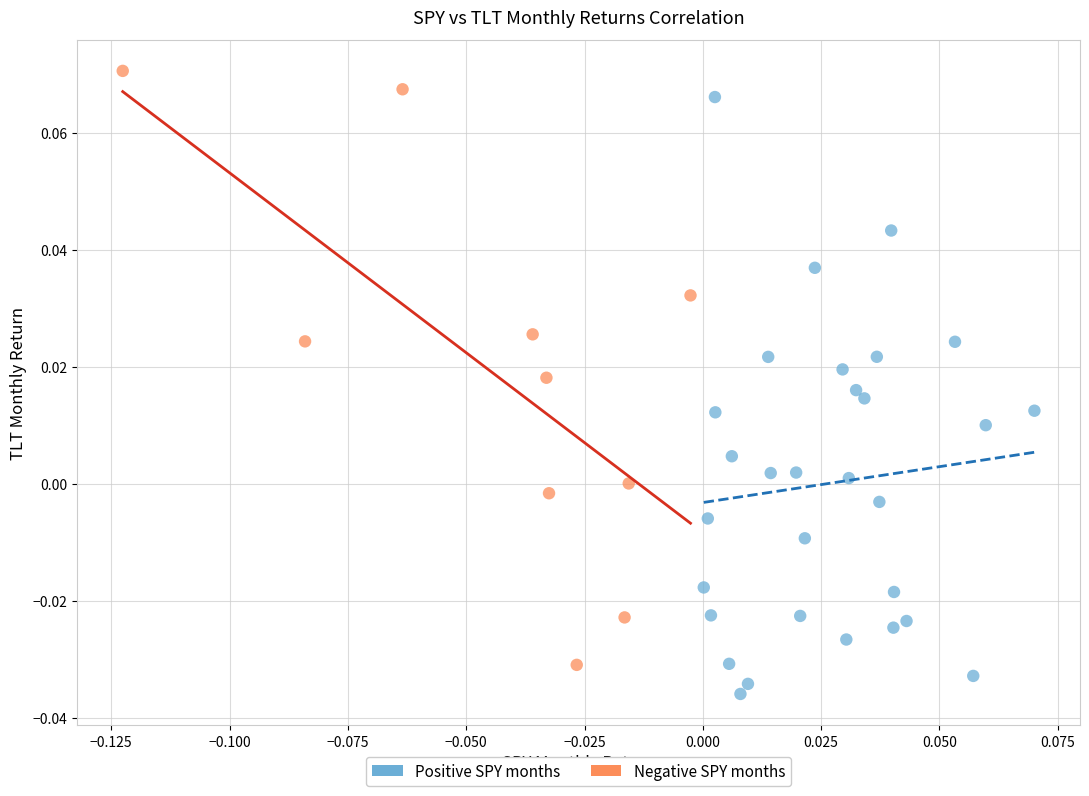

What are all the series names shown in the legend?

Positive SPY months, Negative SPY months